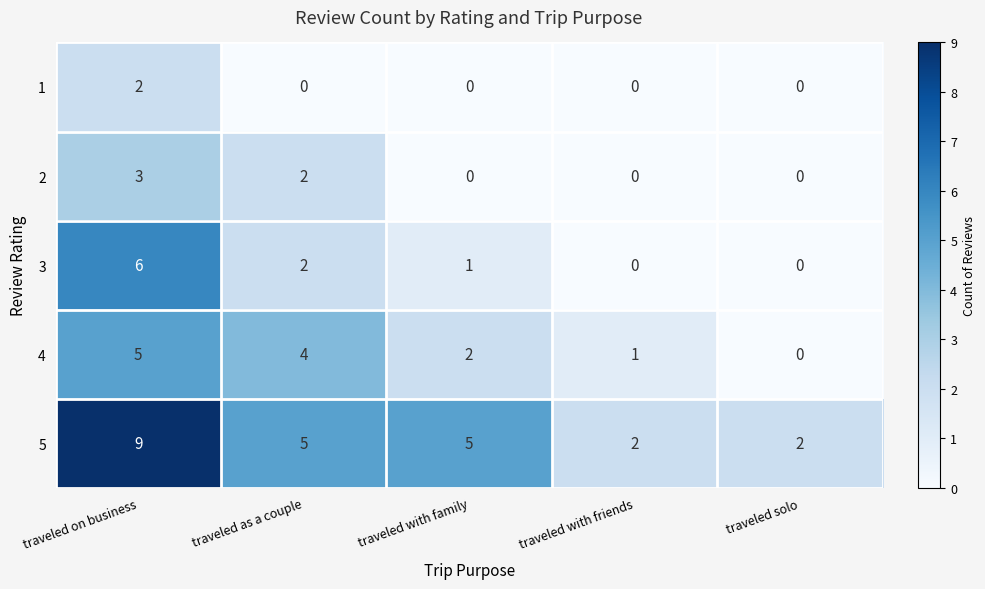

What is the difference between the 3 values at traveled with friends and traveled on business?

6